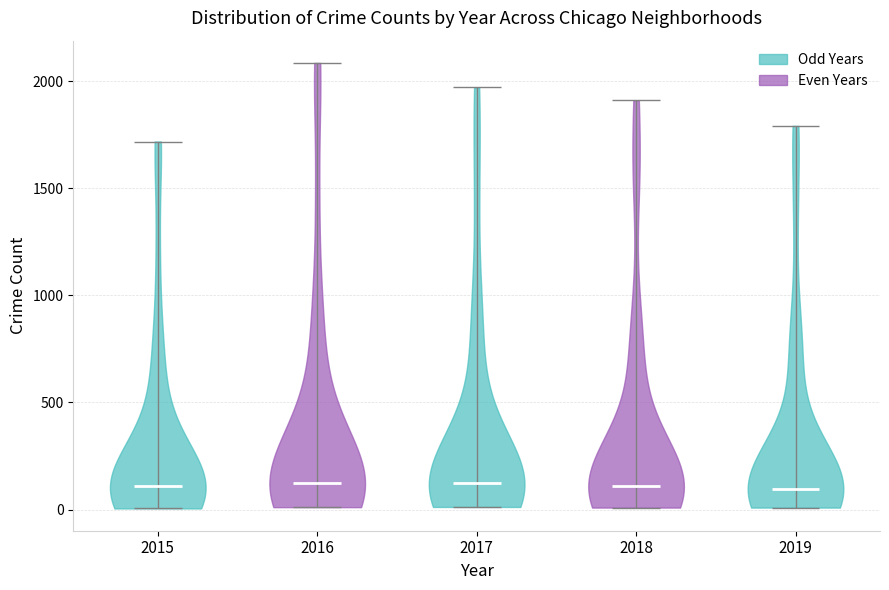

Reading left to right, read every violin against the y-axis: where its median line is, and the lowest and highest points it reaches. The values are not printed on the chart, so give them approximately, as read against the axis.

2015: median line 100, lowest point 0, highest point 1700
2016: median line 150, lowest point 0, highest point 2100
2017: median line 100, lowest point 0, highest point 1950
2018: median line 100, lowest point 0, highest point 1900
2019: median line 100, lowest point 0, highest point 1800